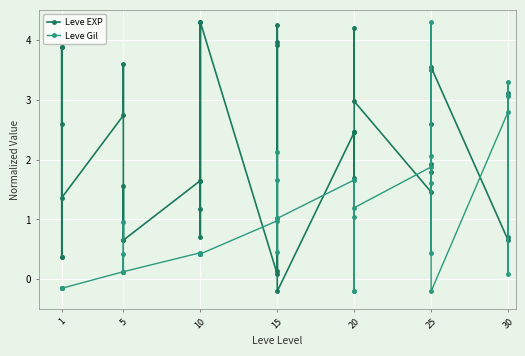

Between 5 and 15, which series saw the biggest shift?

Leve EXP